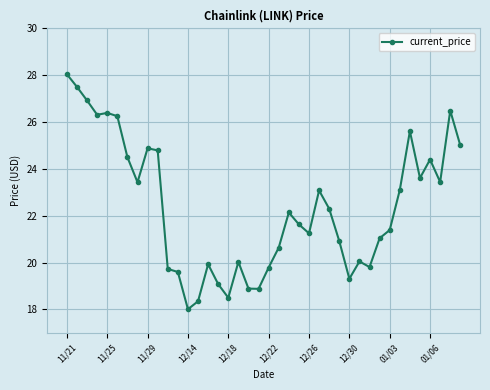

True or false: the data has more than 0 interior local peaks.

True